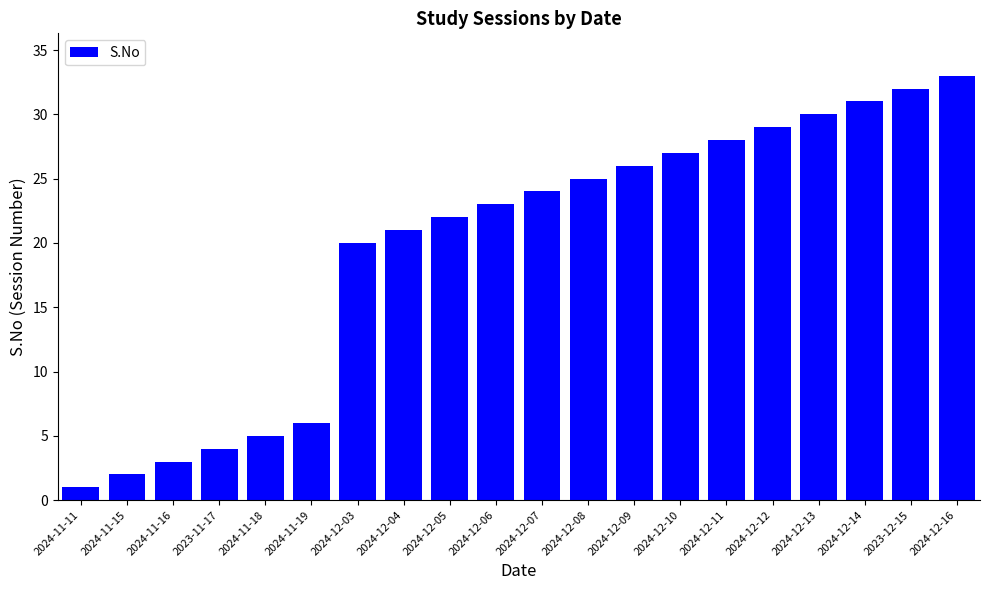

What is the label of the 16th bar from the left?

2024-12-12